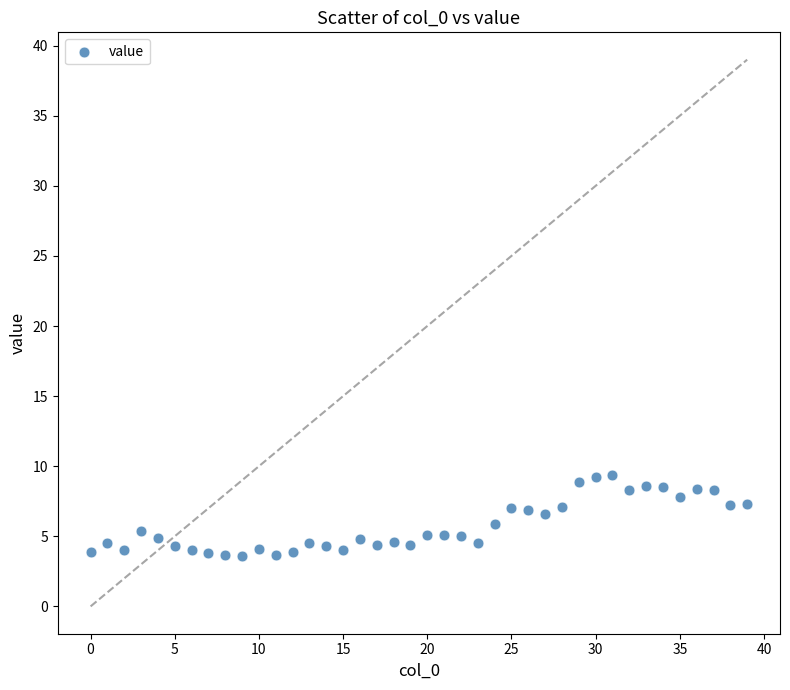

What is the range of Y values (max minus min)?

5.8